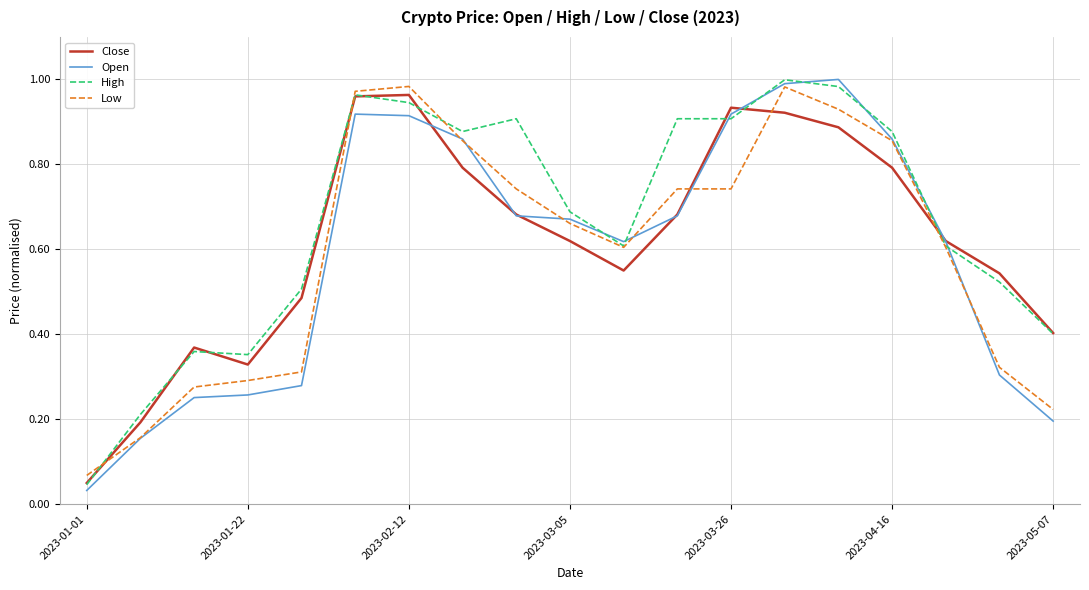

After their last crossing, which series has the higher values: High or Open?

High